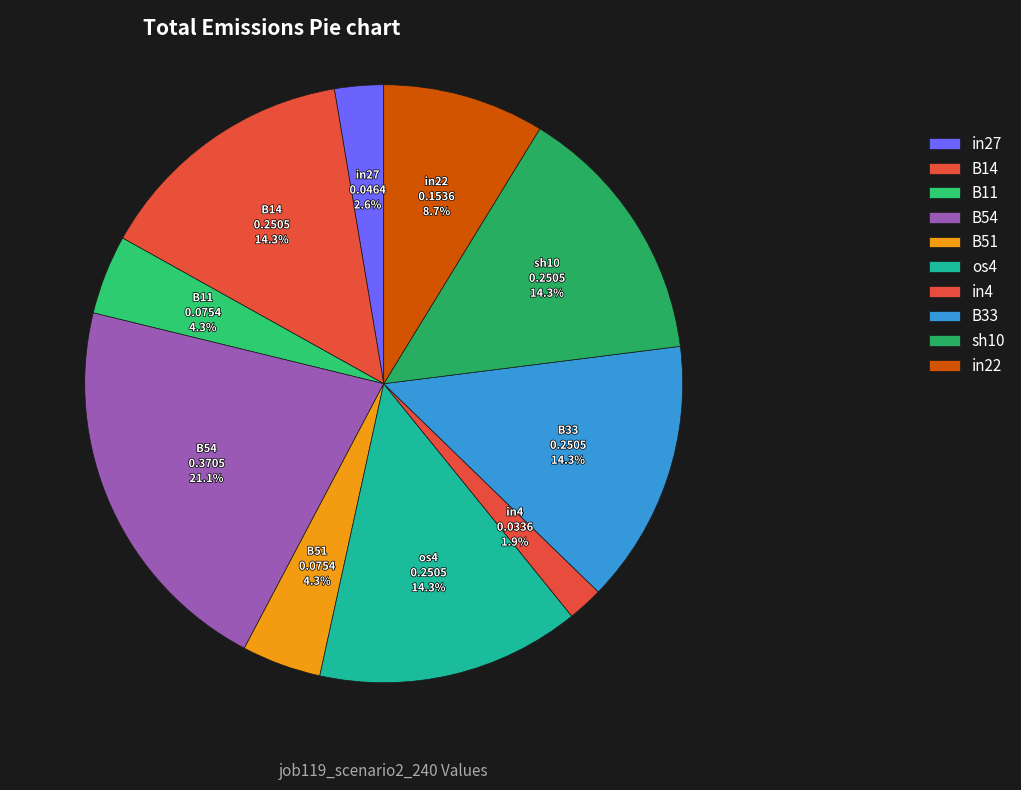

The B51 slice represents 4% of the pie. True or false?

True